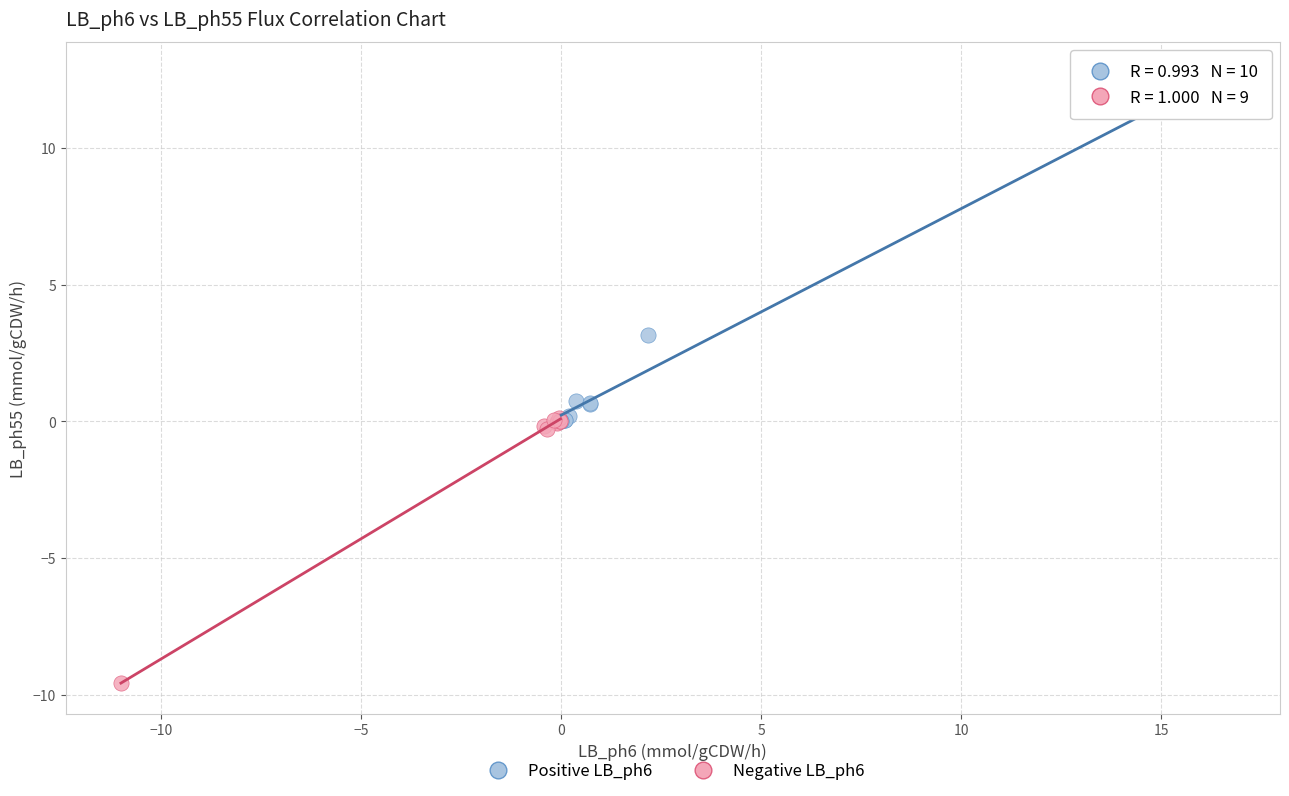

What are all the series names shown in the legend?

Positive LB_ph6, Negative LB_ph6